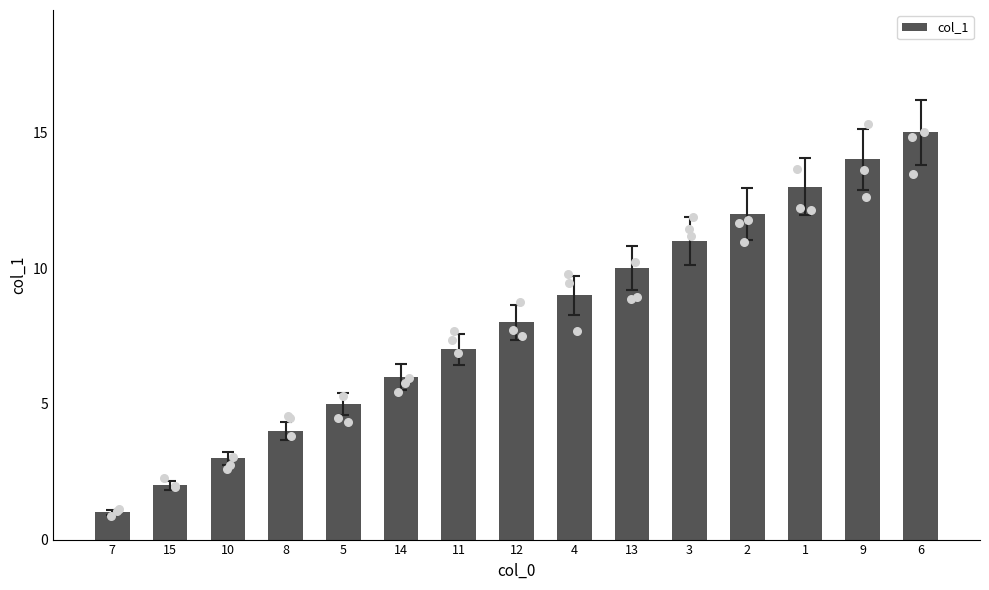

Between 1 and 10, which is larger?

1